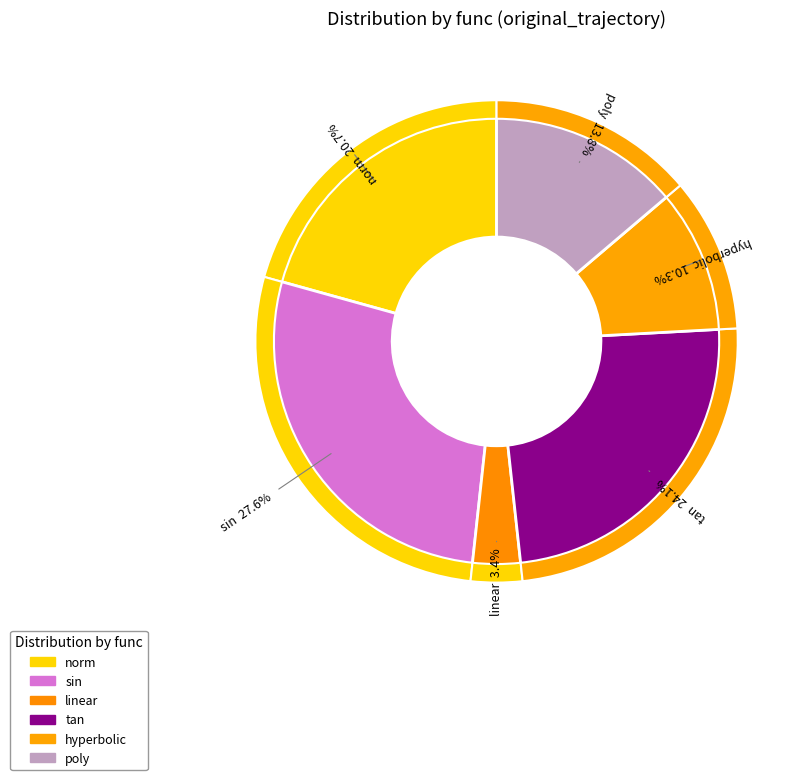

Combined, do poly and norm account for over 50%?

No